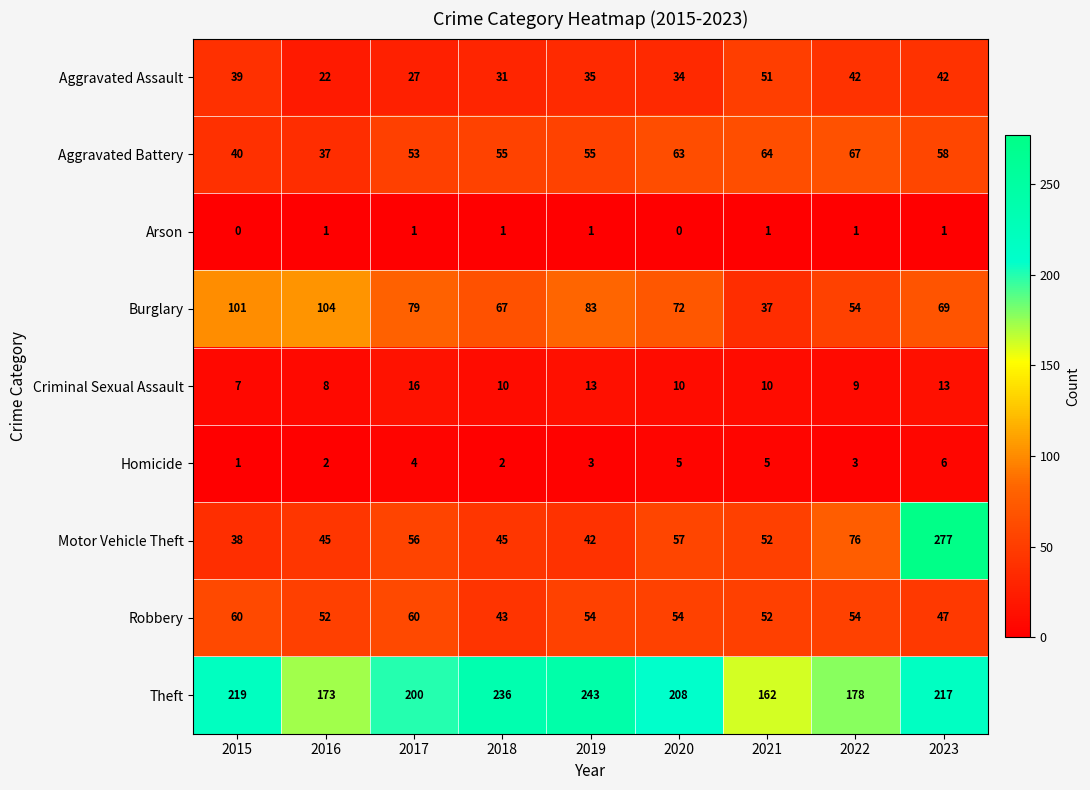

What is the sum of all Aggravated Assault values?

323